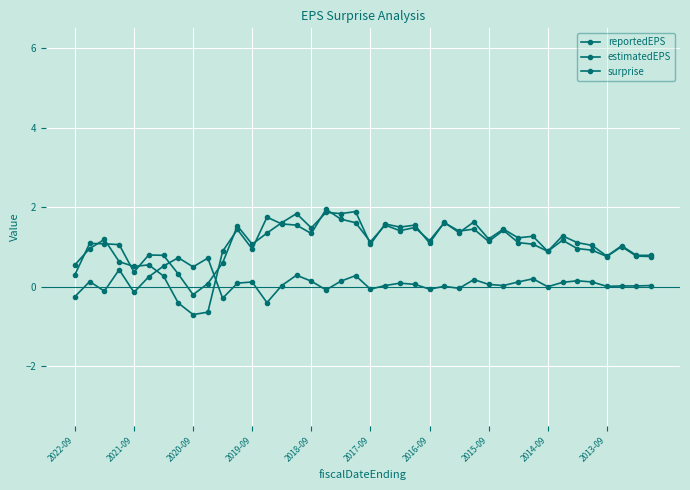

How many data points does each series have?

40